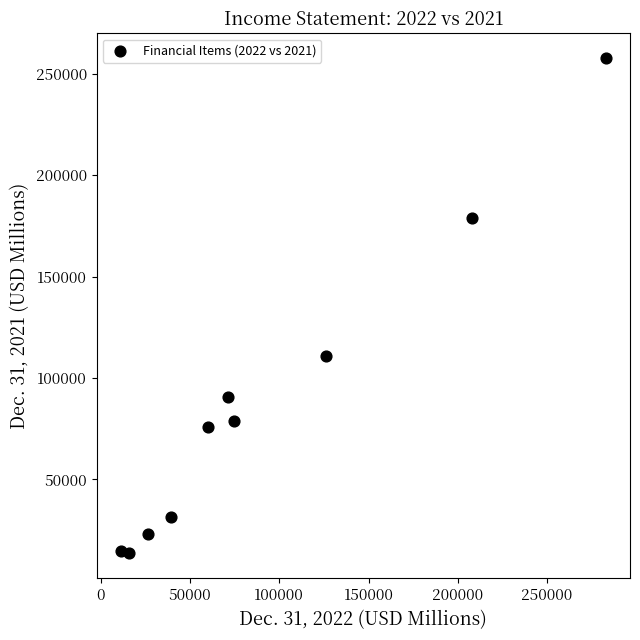

What Y value in the scatter plot is closest to 135573?

110939